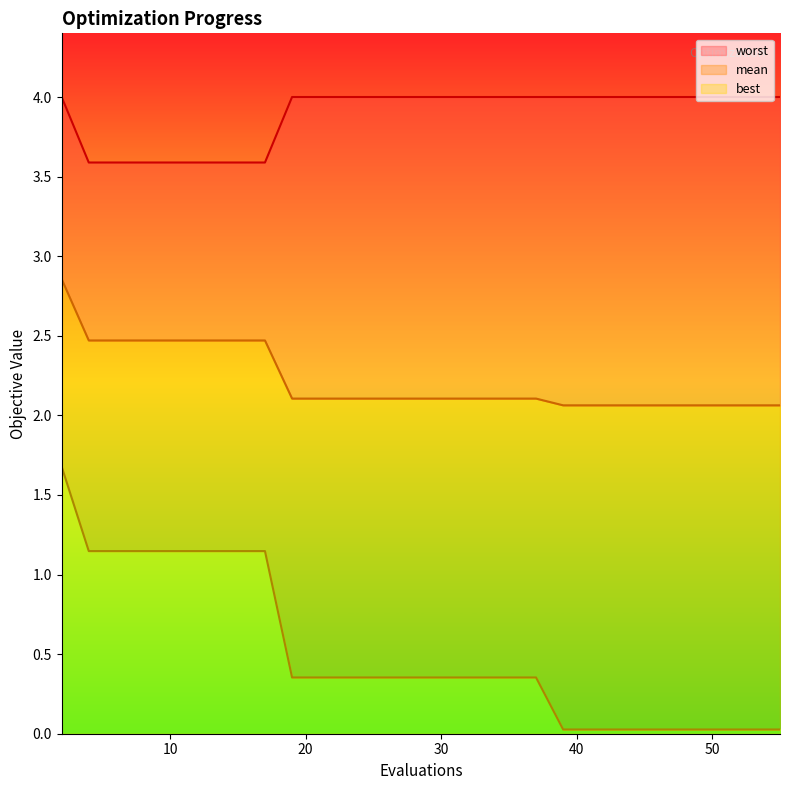

Reading left to right, what are all the values shown in this chart?

mean: 2.9	2.5	2.5	2.5	2.5	2.5	2.5	2.5	2.5	2.1	2.1	2.1	2.1	2.1	2.1	2.1	2.1	2.1	2.1	2.1	2.1	2.1	2.1	2.1	2.1	2.1	2.1	2.1	2.1	2.1
best: 1.7	1.1	1.1	1.1	1.1	1.1	1.1	1.1	1.1	0.4	0.4	0.4	0.4	0.4	0.4	0.4	0.4	0.4	0.4	0.0	0.0	0.0	0.0	0.0	0.0	0.0	0.0	0.0	0.0	0.0
worst: 4.0	3.6	3.6	3.6	3.6	3.6	3.6	3.6	3.6	4.0	4.0	4.0	4.0	4.0	4.0	4.0	4.0	4.0	4.0	4.0	4.0	4.0	4.0	4.0	4.0	4.0	4.0	4.0	4.0	4.0